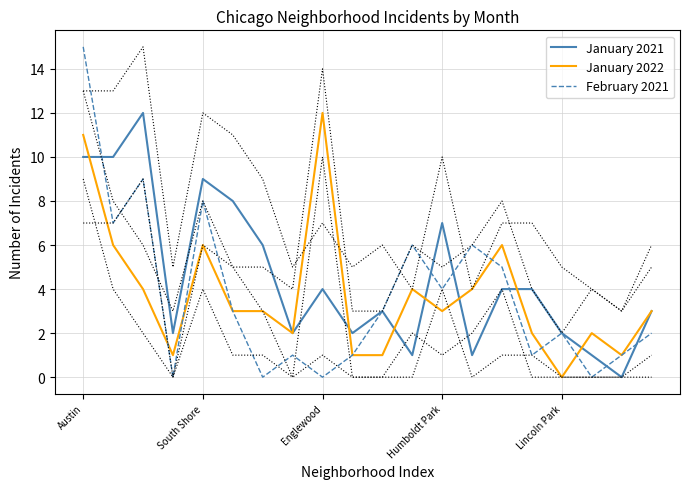

What is the average value of the January 2022 series?

4